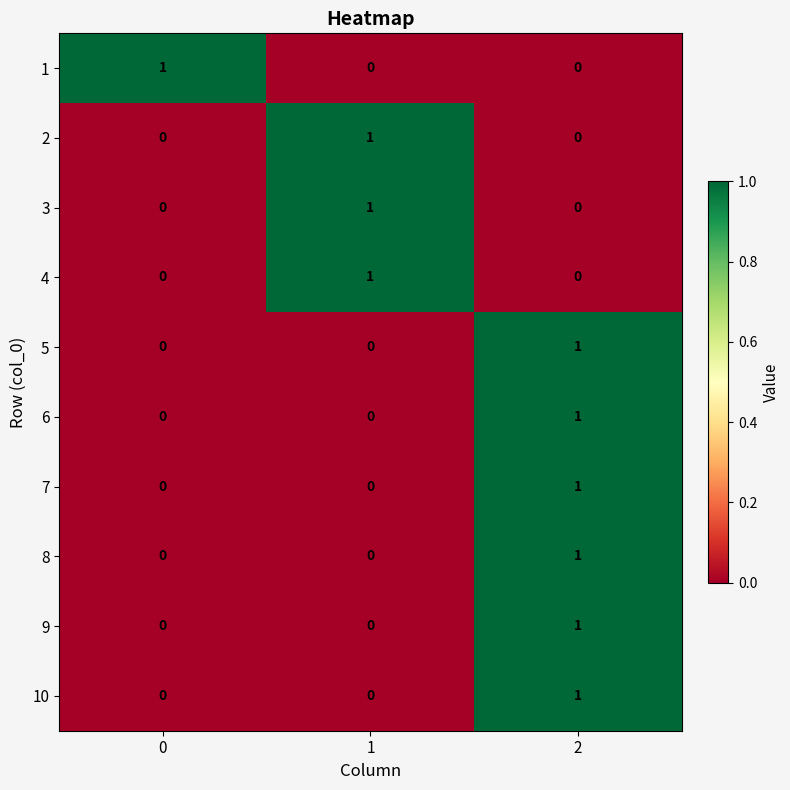

Count the 3 values in the range 0 to 1.

3